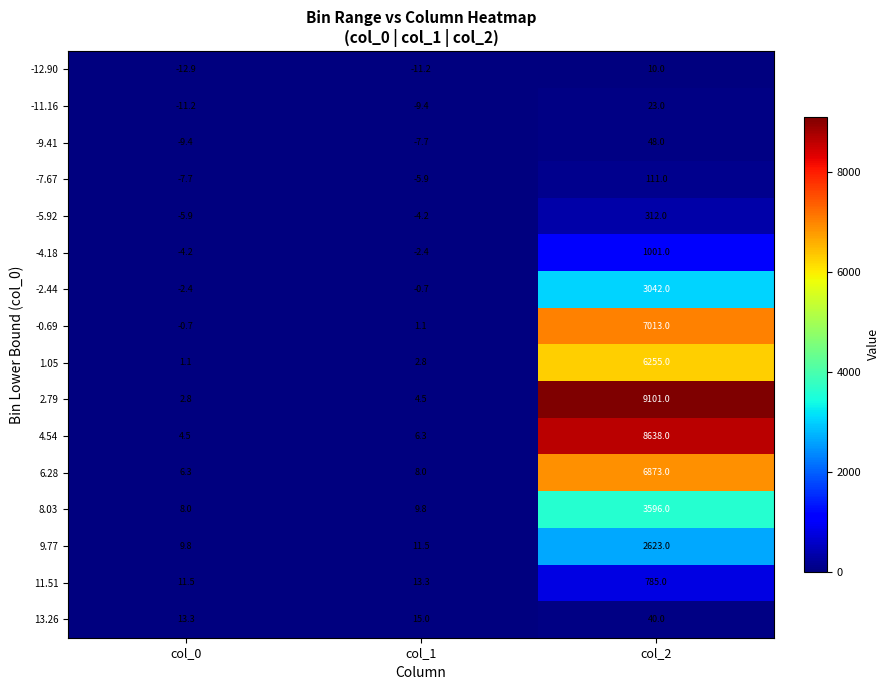

What is the total value across all series at col_0?

2.9